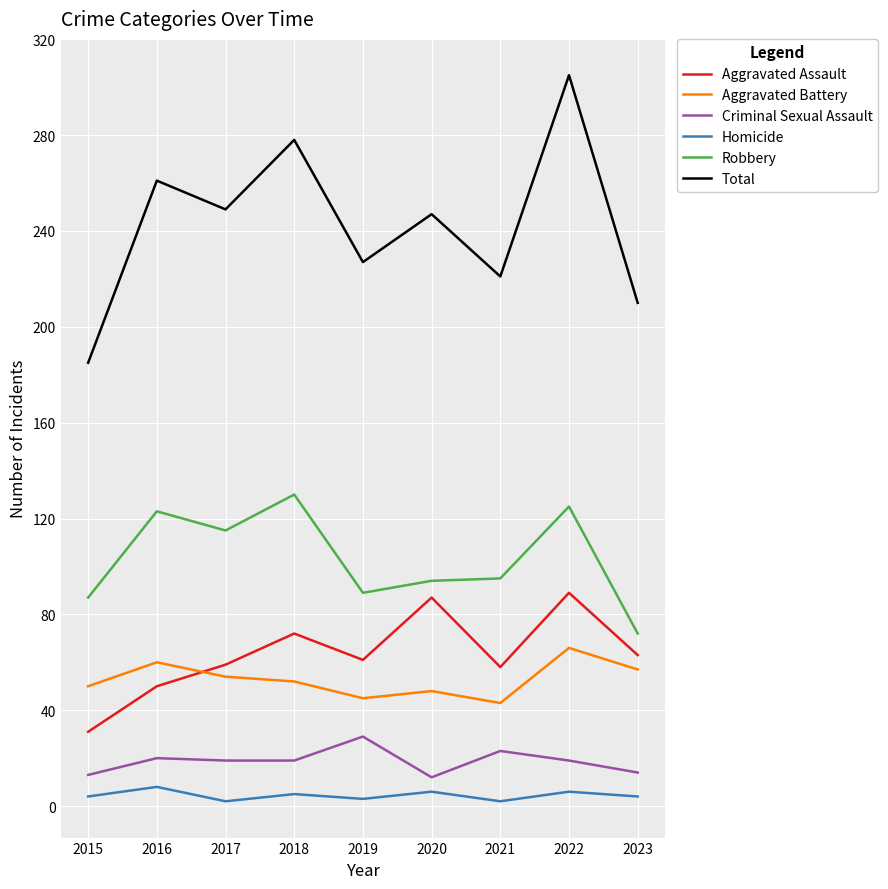

The value of Aggravated Assault at 2022 is 89. True or false?

True